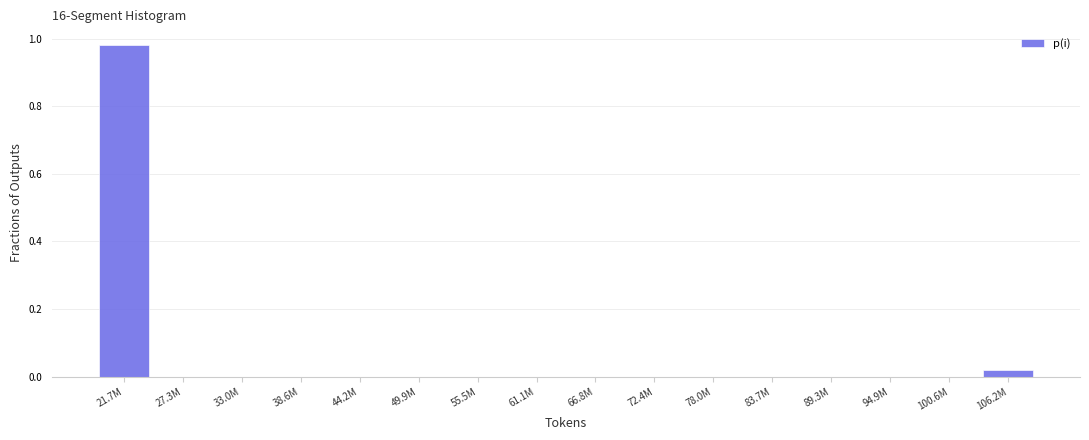

What is the change in value from 21.7M to 89.3M?

-1.0